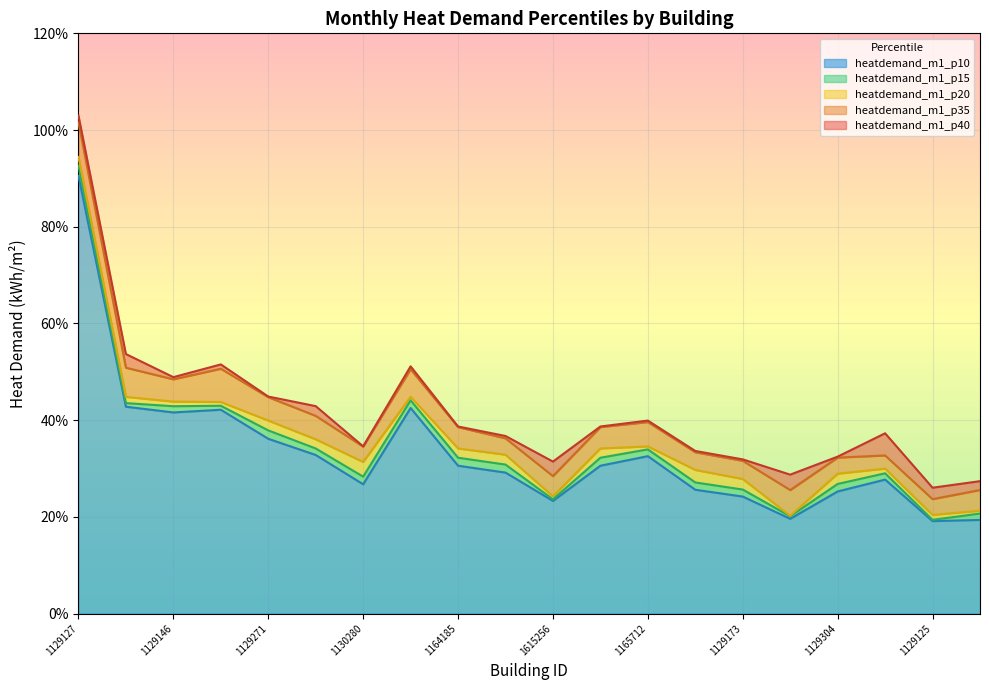

What is the value of the heatdemand_m1_p35 point at the 2nd from the left?

50.8